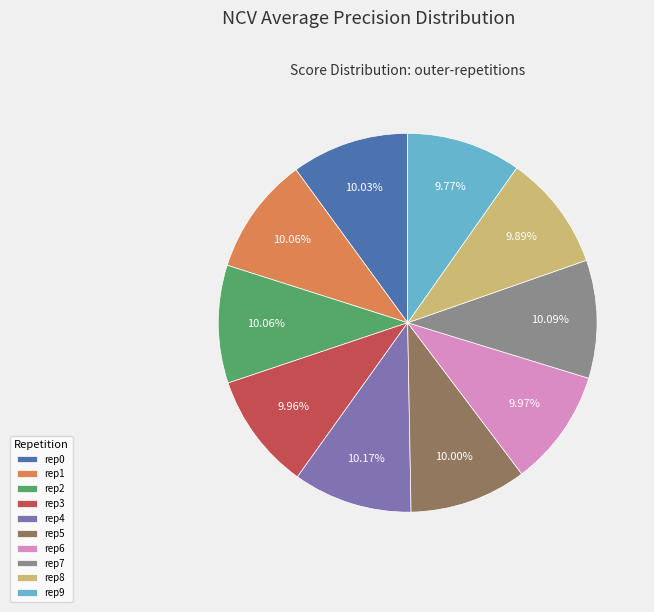

Does rep6 account for over 50% of the chart?

No